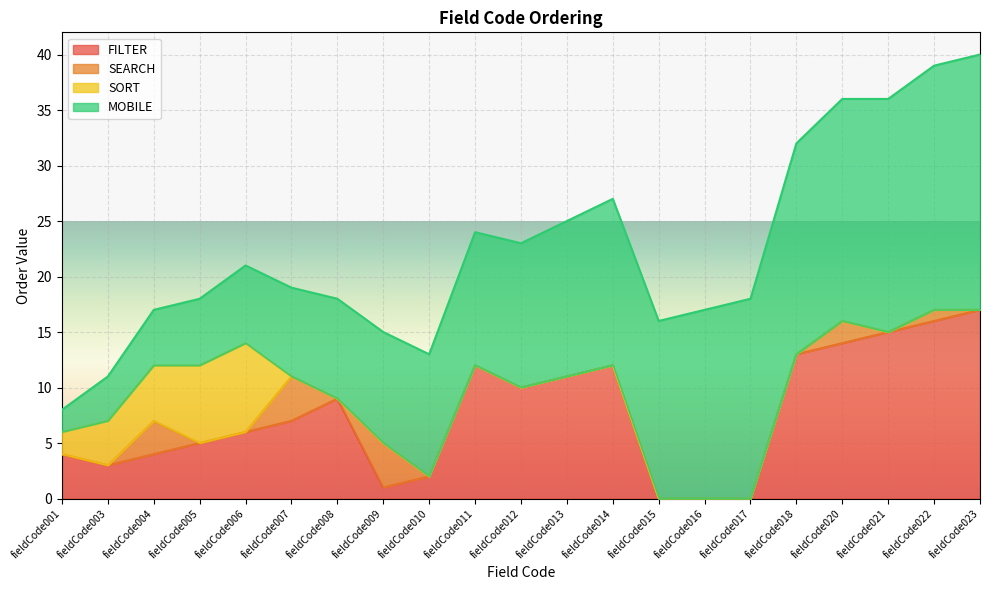

Reading left to right, extract all data points from this chart.

FILTER: 4	3	4	5	6	7	9	1	2	12	10	11	12	0	0	0	13	14	15	16	17
SEARCH: 0	0	3	0	0	4	0	4	0	0	0	0	0	0	0	0	0	2	0	1	0
SORT: 2	4	5	7	8	0	0	0	0	0	0	0	0	0	0	0	0	0	0	0	0
MOBILE: 2	4	5	6	7	8	9	10	11	12	13	14	15	16	17	18	19	20	21	22	23